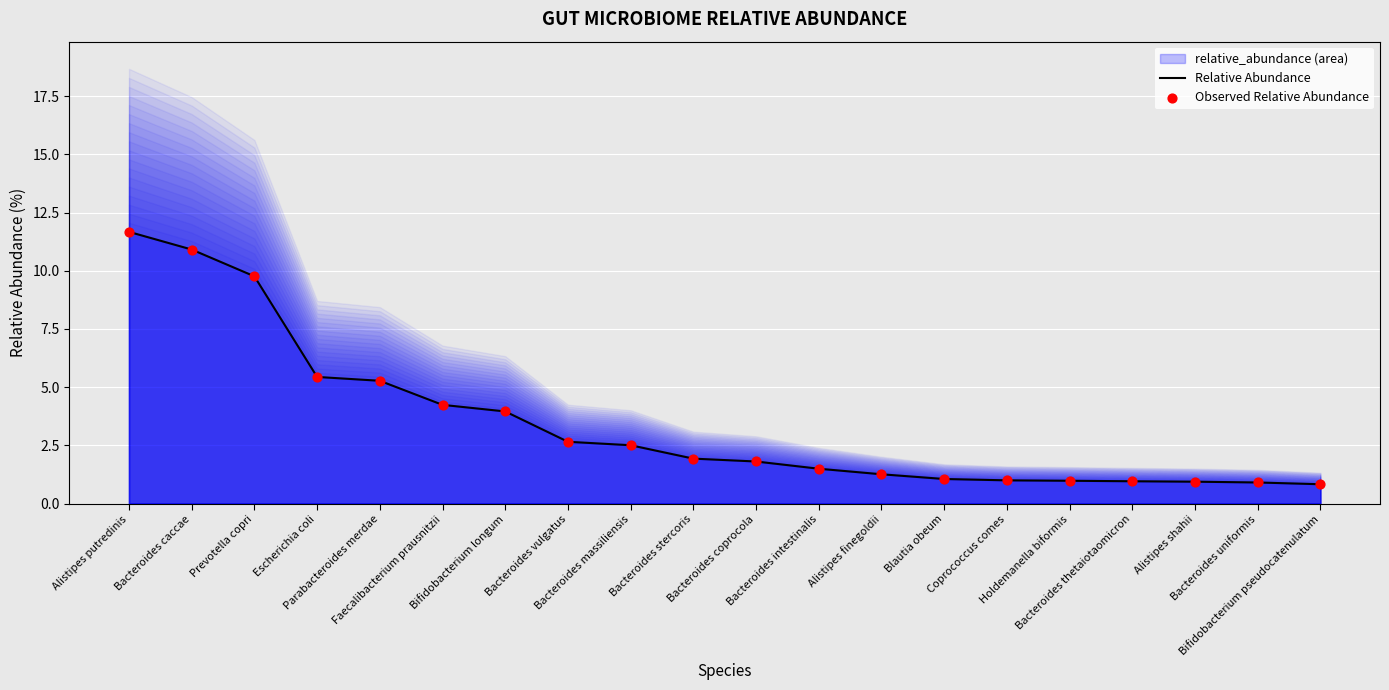

At how many categories does at least one series exceed 10?

2